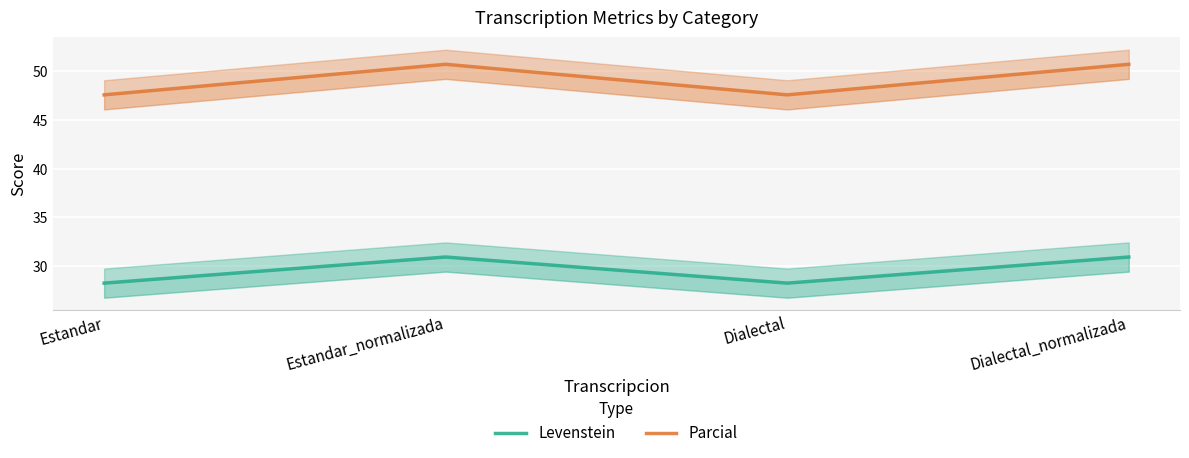

What is the label of the 1st point from the left?

Estandar